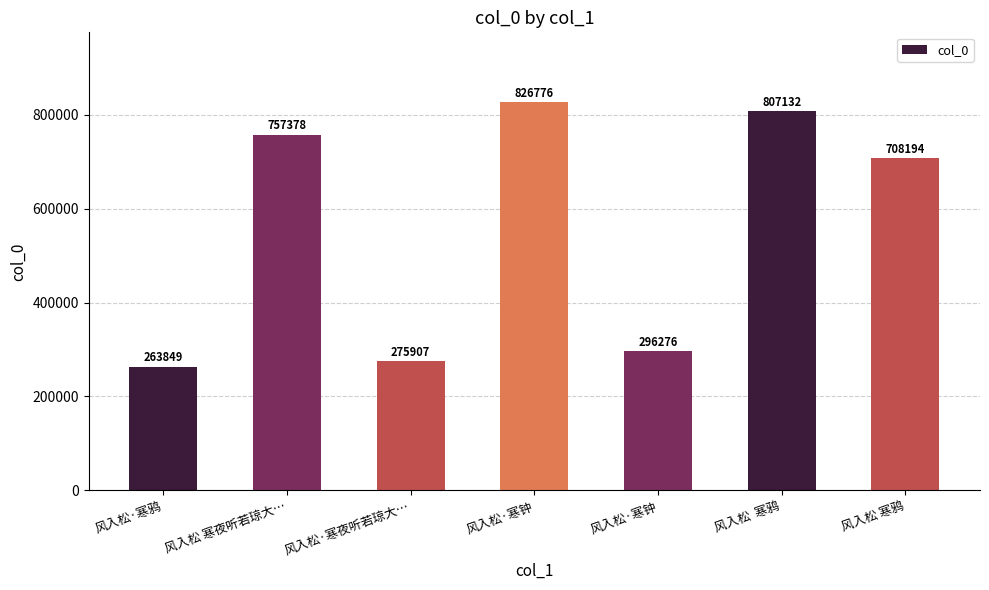

Count the number of data series in this chart.

1